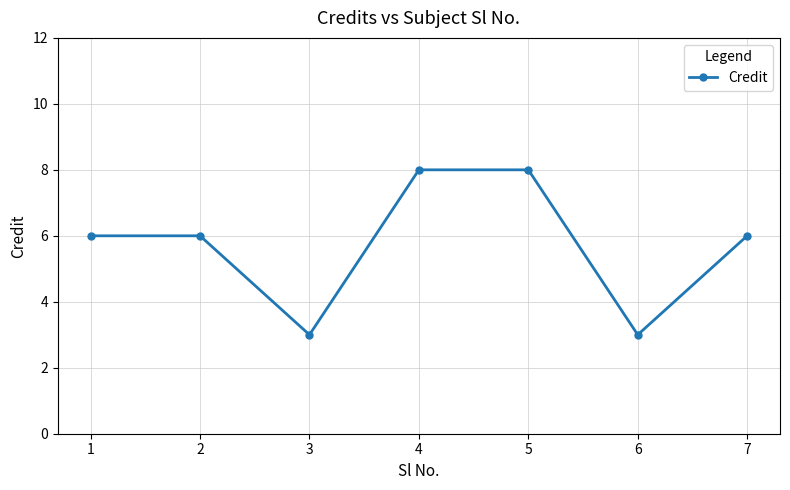

At which category does the data reach its first local valley?

3